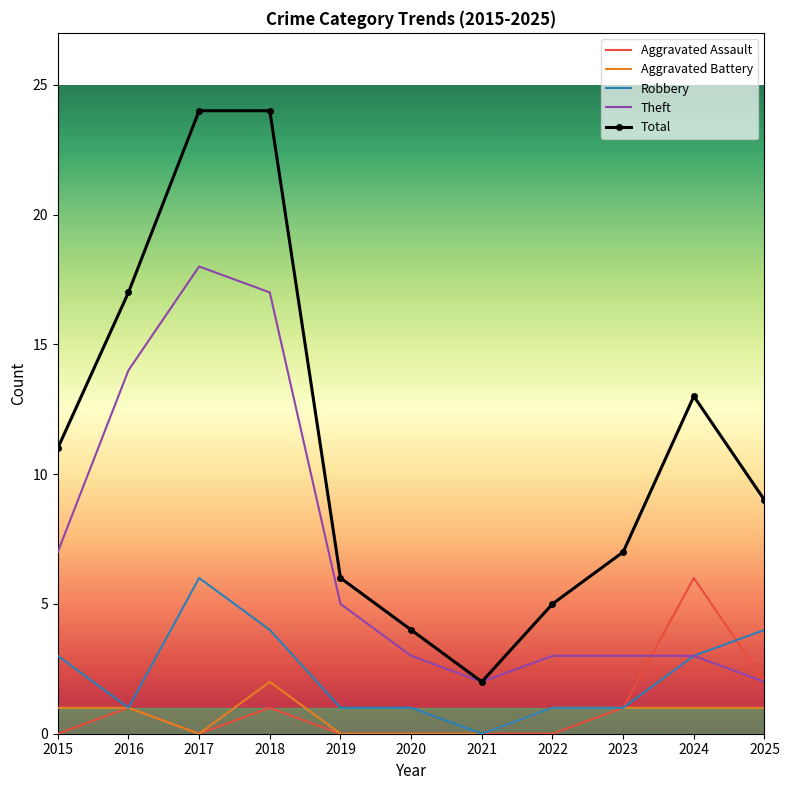

What is the total value across all series at 2021?

4